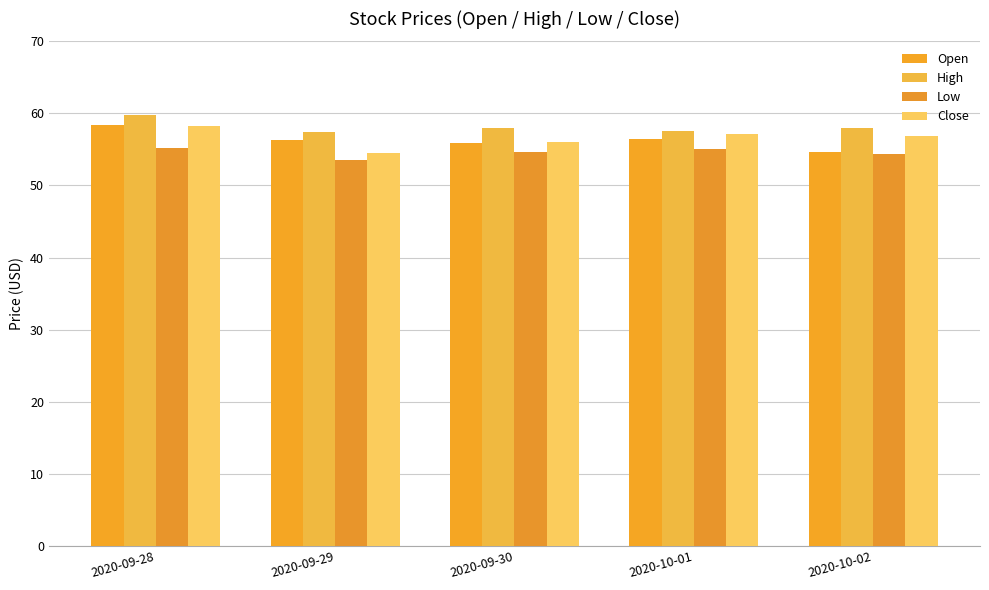

How many groups of bars are there?

5